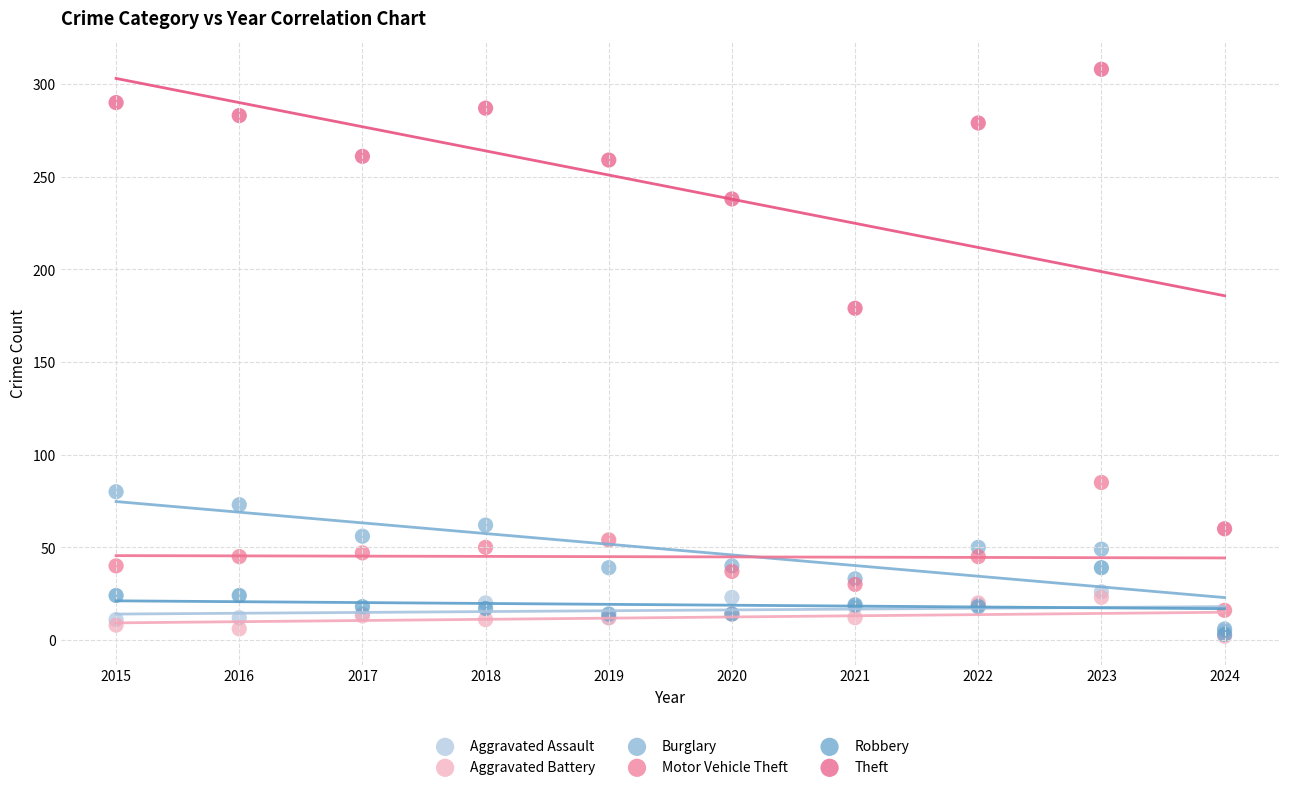

Across all series, what Y value is closest to 155?

179